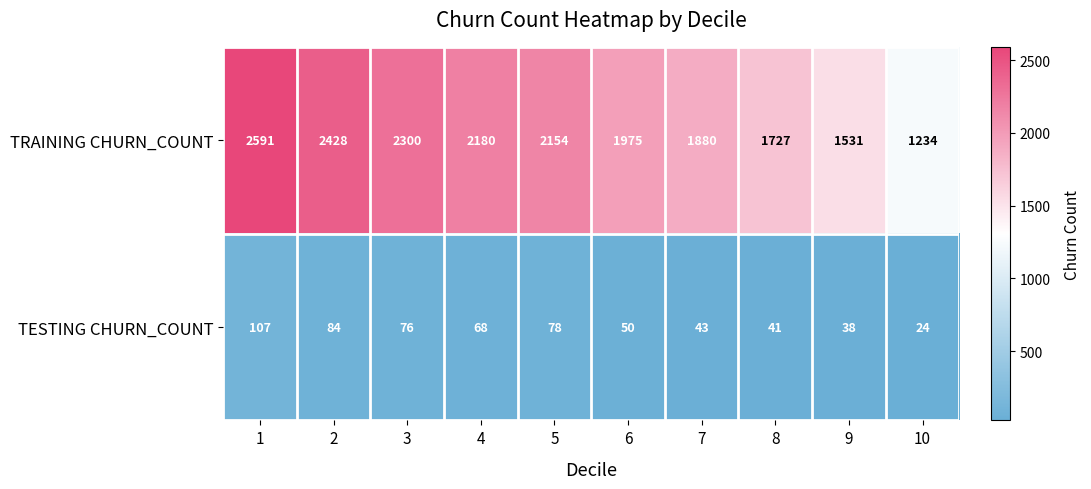

Reading left to right, list all the values displayed in this chart.

TRAINING CHURN_COUNT: 1=2591	2=2428	3=2300	4=2180	5=2154	6=1975	7=1880	8=1727	9=1531	10=1234
TESTING CHURN_COUNT: 1=107	2=84	3=76	4=68	5=78	6=50	7=43	8=41	9=38	10=24